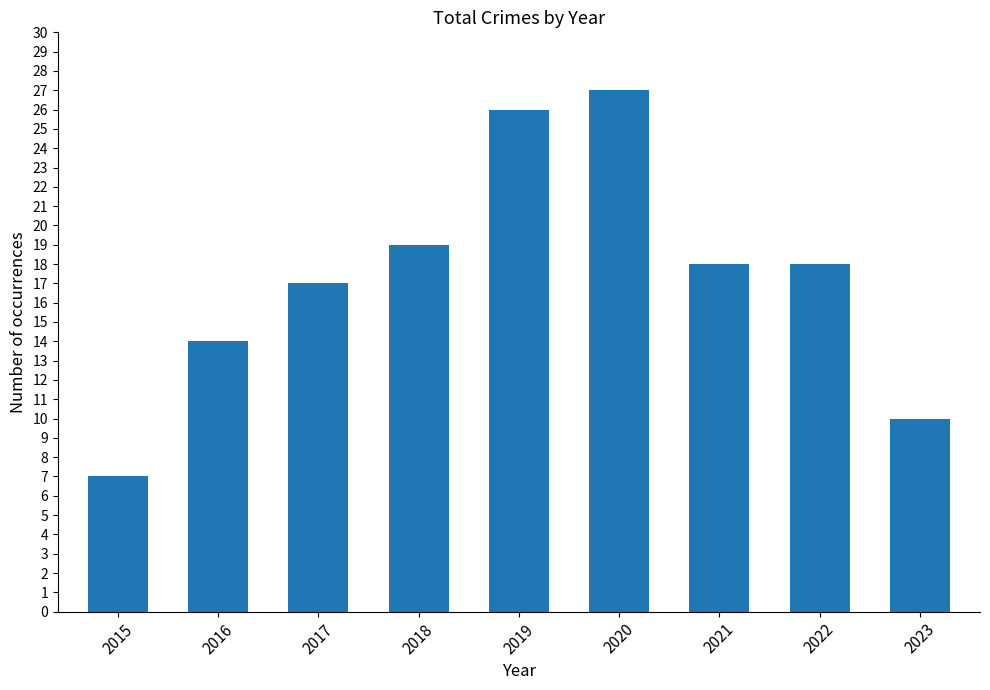

What is the difference between the maximum and second lowest values?

17